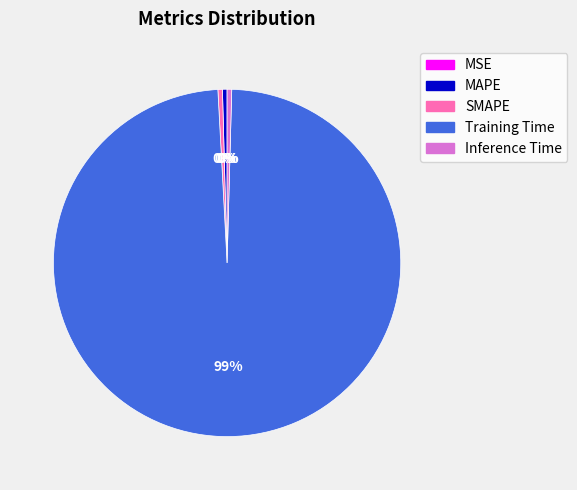

What is the largest slice in the pie chart?

Training Time